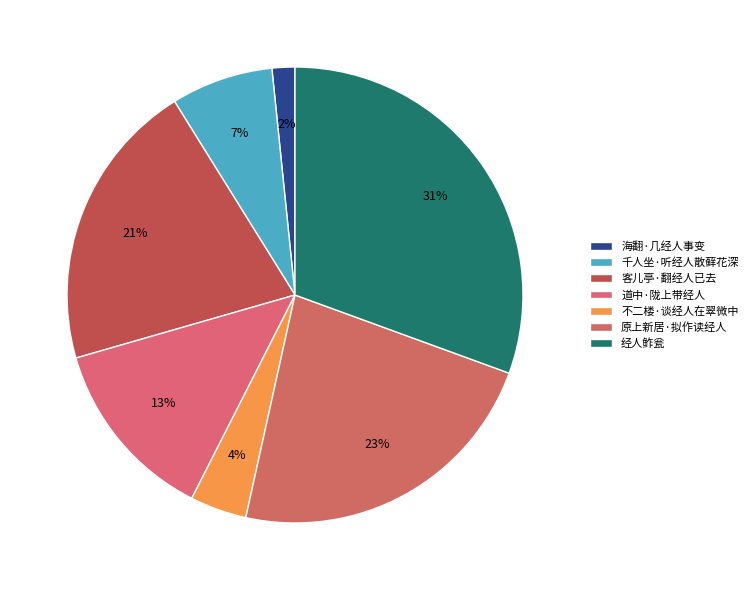

How many segments does this pie chart have?

7